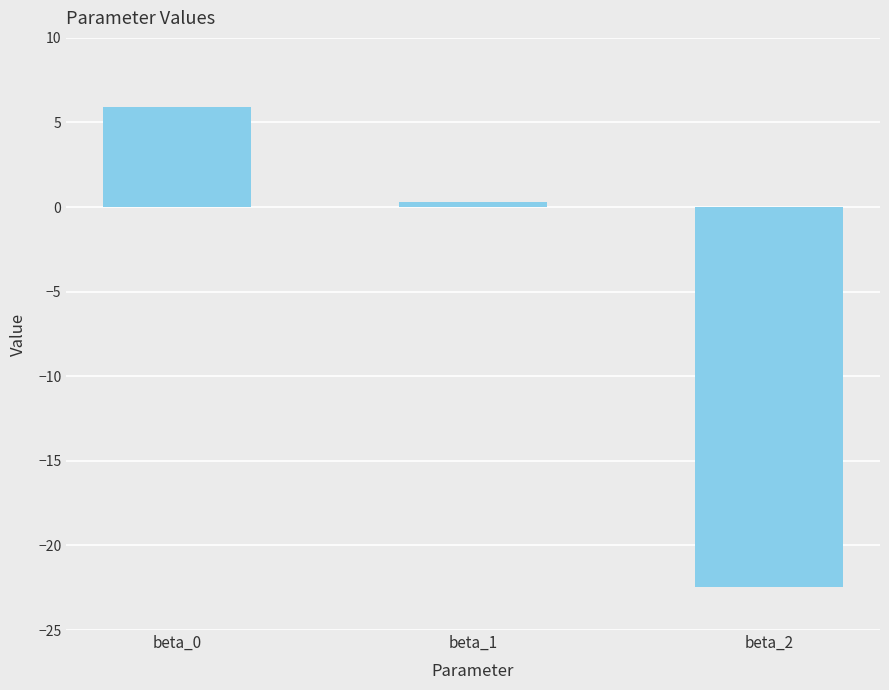

Rank the categories by value from highest to lowest.

beta_0, beta_1, beta_2